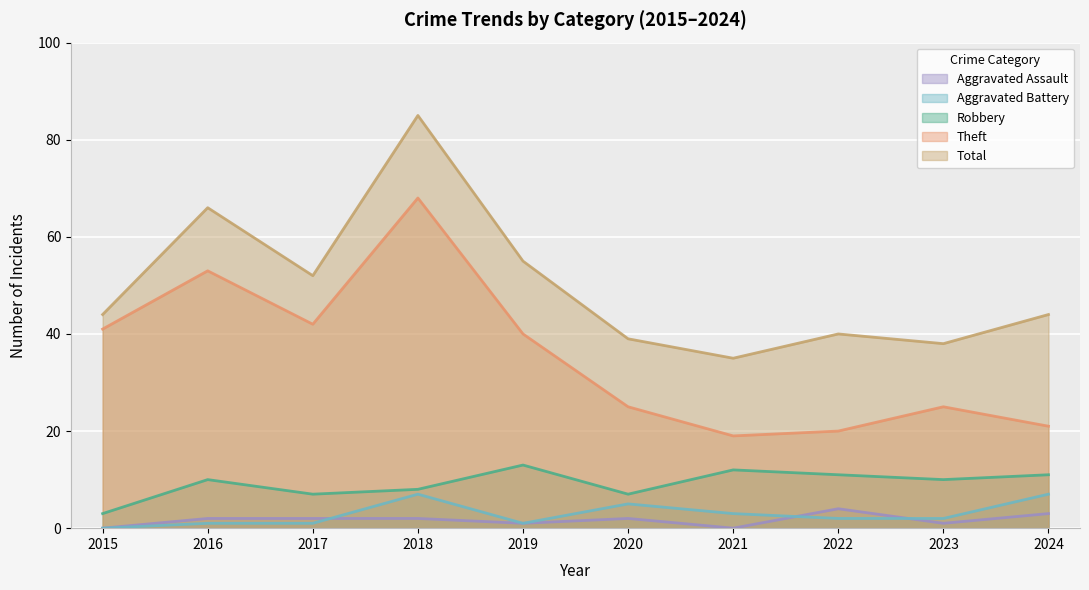

What are all the series names shown in the legend?

Aggravated Assault, Aggravated Battery, Robbery, Theft, Total